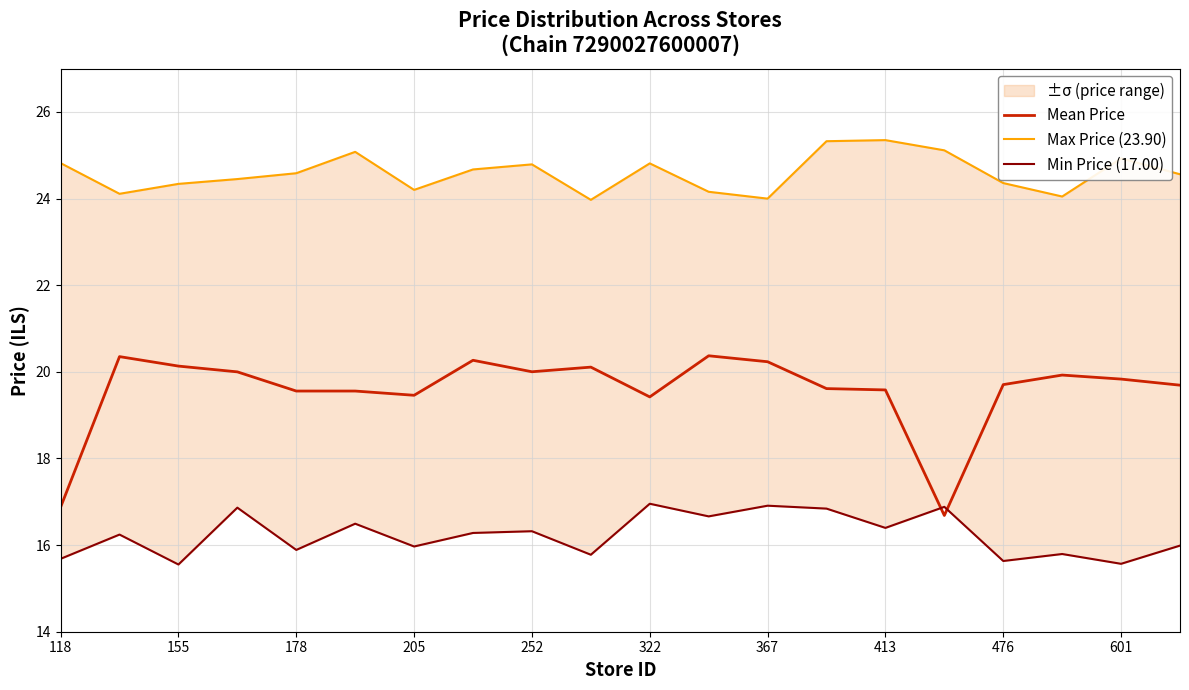

What is the minimum value shown in the chart?

15.6